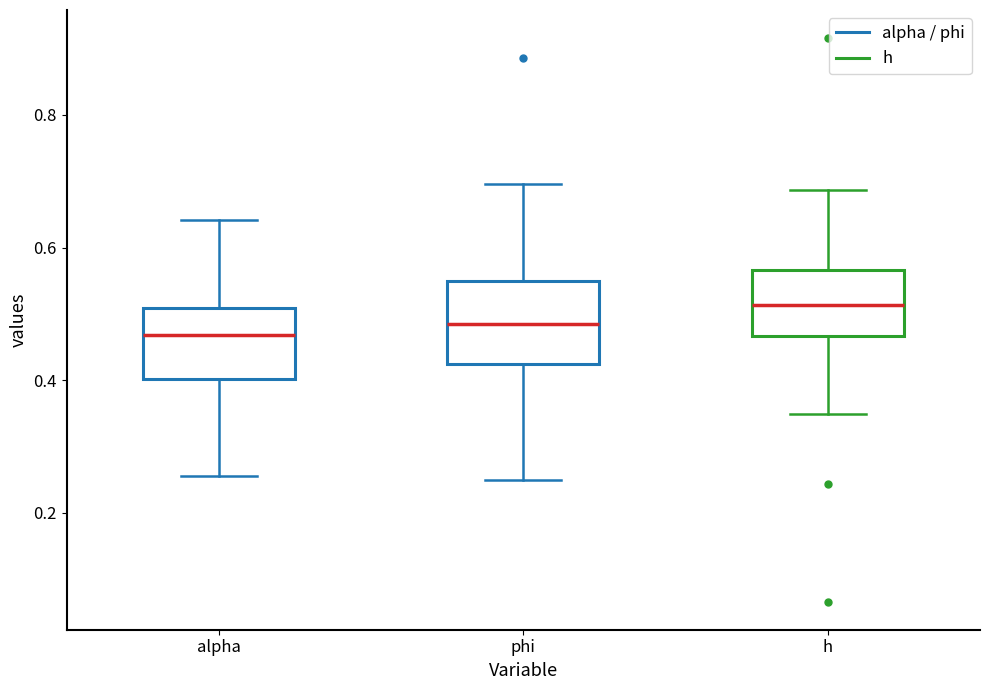

Reading left to right, read every box against the y-axis: the position of its median line, the range the box covers, and the ends of its whiskers. The values are not printed on the chart, so give them approximately, as read against the axis.

alpha: median 0.46, box 0.40 to 0.50, whiskers 0.26 to 0.64
phi: median 0.48, box 0.42 to 0.54, whiskers 0.24 to 0.70
h: median 0.52, box 0.46 to 0.56, whiskers 0.34 to 0.68